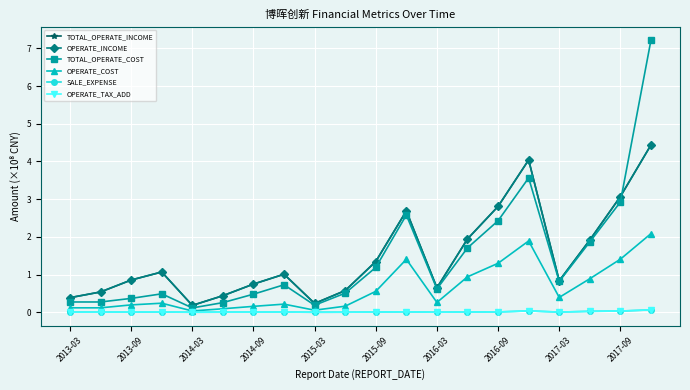

Is this an area chart (filled region under the line)?

No